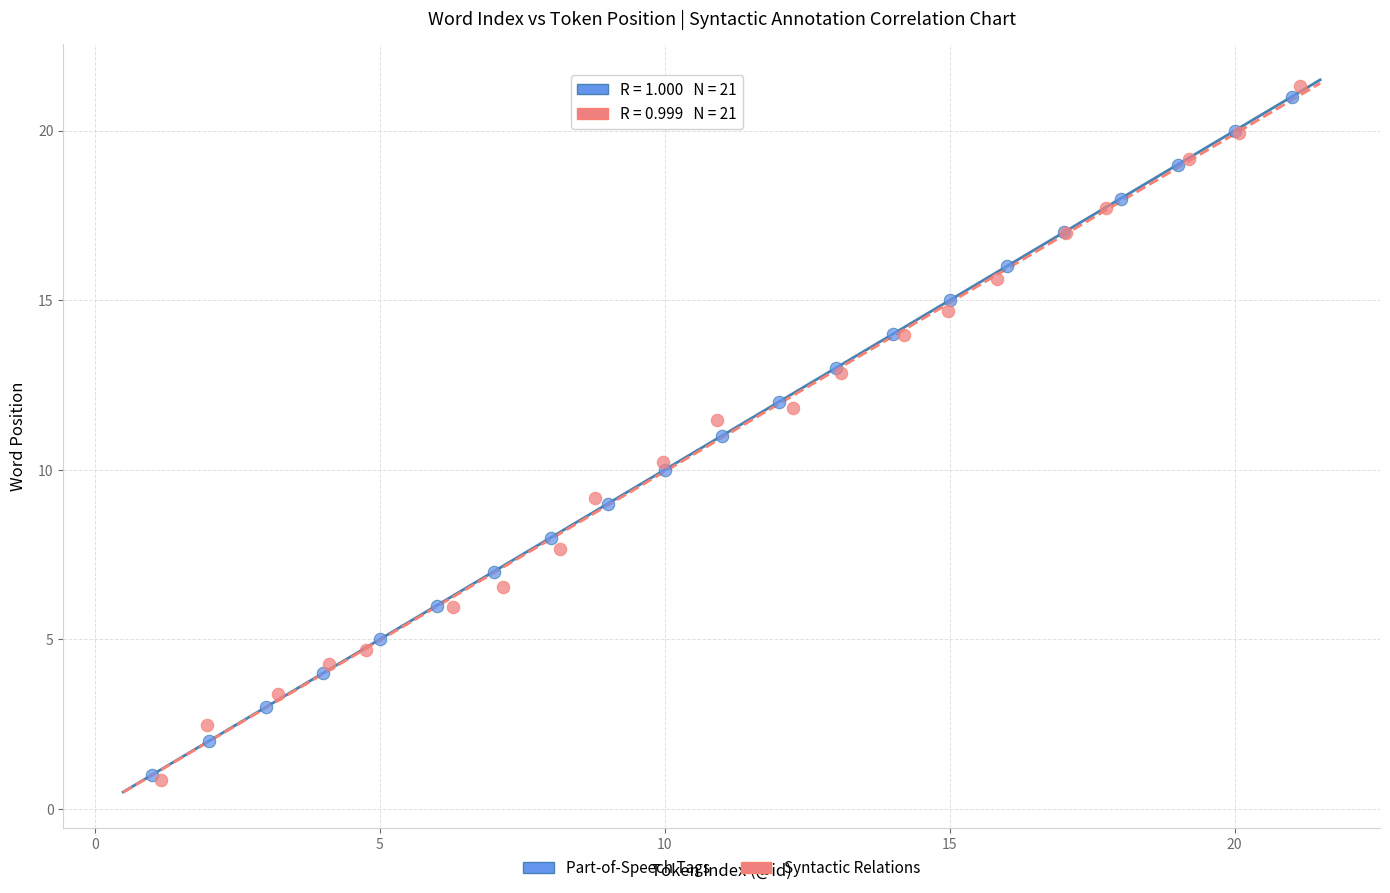

What are all the series names shown in the legend?

Part-of-Speech Tags, Syntactic Relations